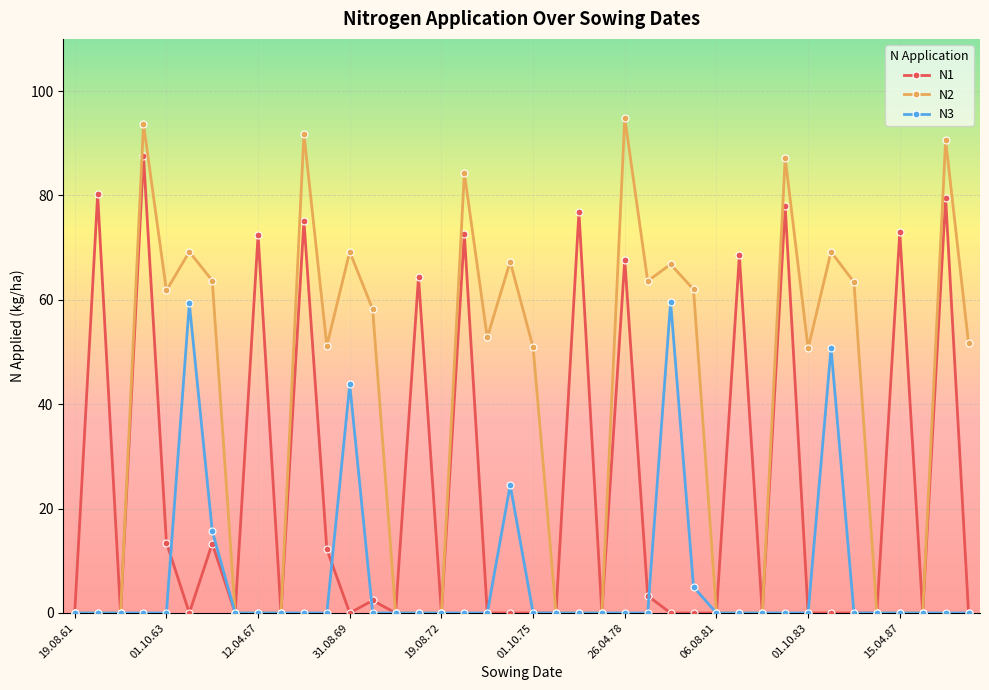

Which series has the largest total across all categories?

N2